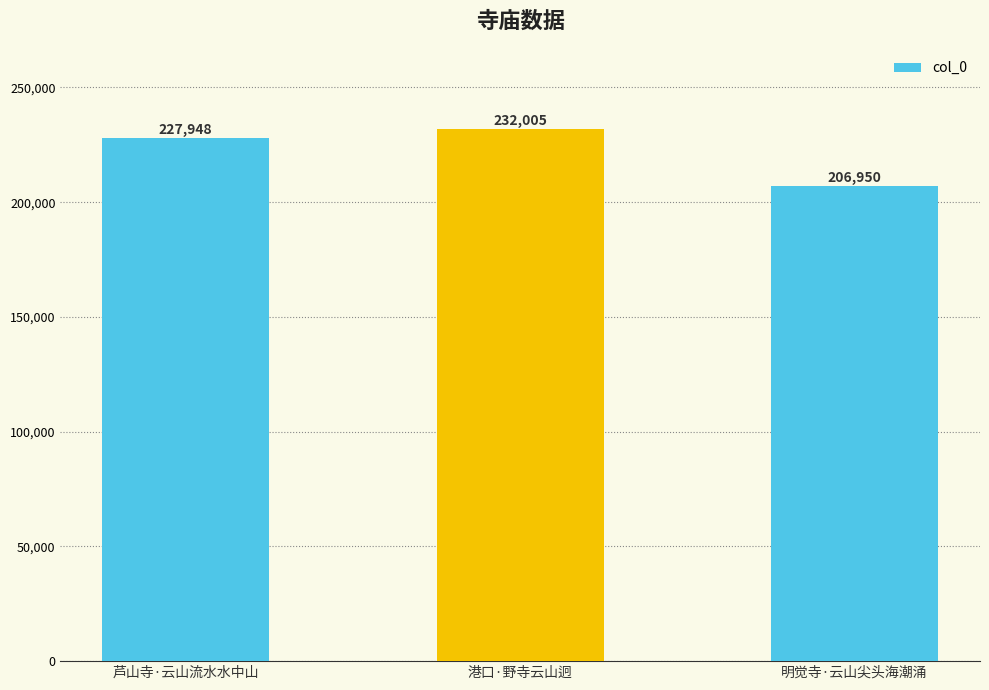

What is the difference between the maximum and minimum values?

25055